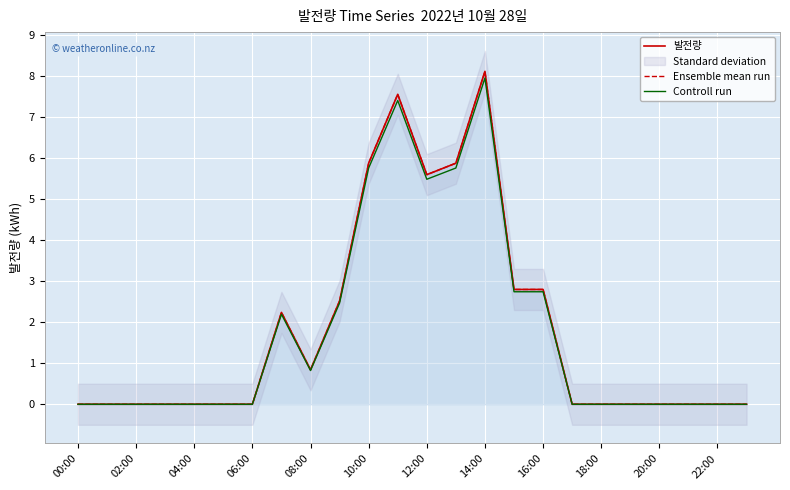

Reading left to right, transcribe all the data shown in this chart.

발전량: 0.0	0.0	0.0	0.0	0.0	0.0	0.0	2.2	0.8	2.5	5.9	7.5	5.6	5.9	8.1	2.8	2.8	0.0	0.0	0.0	0.0	0.0	0.0	0.0
Ensemble mean run: 0.0	0.0	0.0	0.0	0.0	0.0	0.0	2.2	0.8	2.5	5.9	7.5	5.6	5.9	8.1	2.8	2.8	0.0	0.0	0.0	0.0	0.0	0.0	0.0
Controll run: 0.0	0.0	0.0	0.0	0.0	0.0	0.0	2.2	0.8	2.5	5.8	7.4	5.5	5.8	7.9	2.7	2.7	0.0	0.0	0.0	0.0	0.0	0.0	0.0